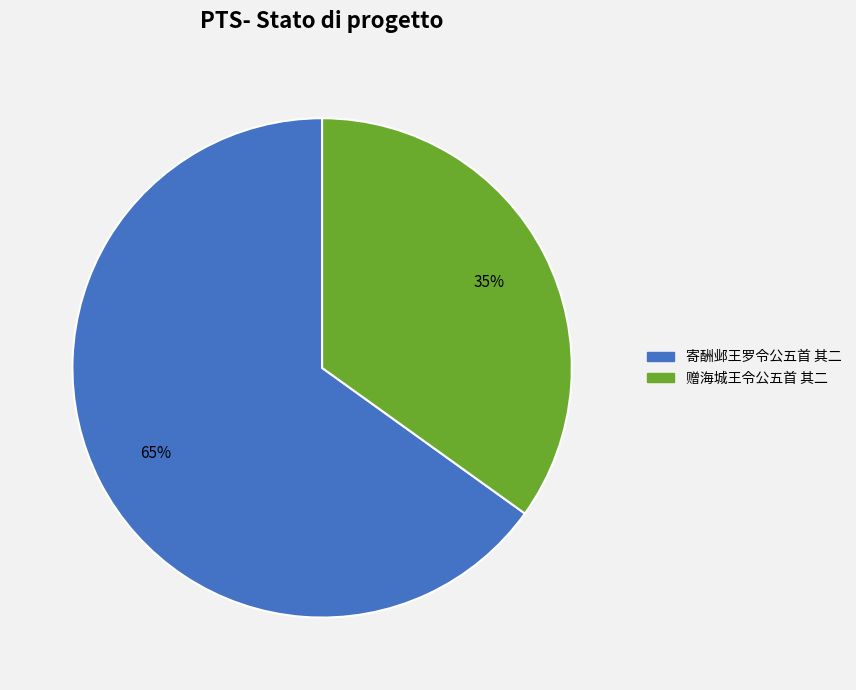

Which category has the biggest portion of the pie?

寄酬邺王罗令公五首 其二